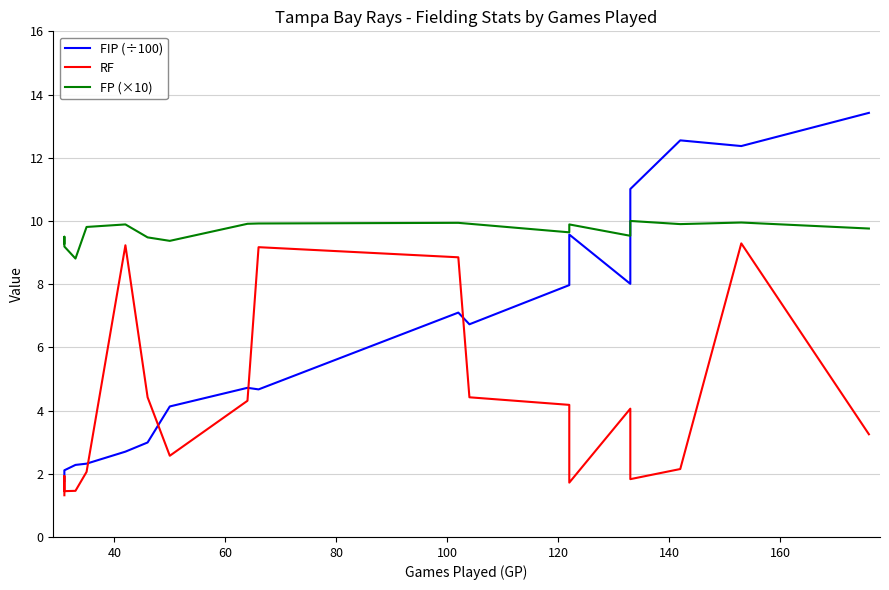

What is the difference between the second highest and minimum values in the FP (×10) series?

1.1